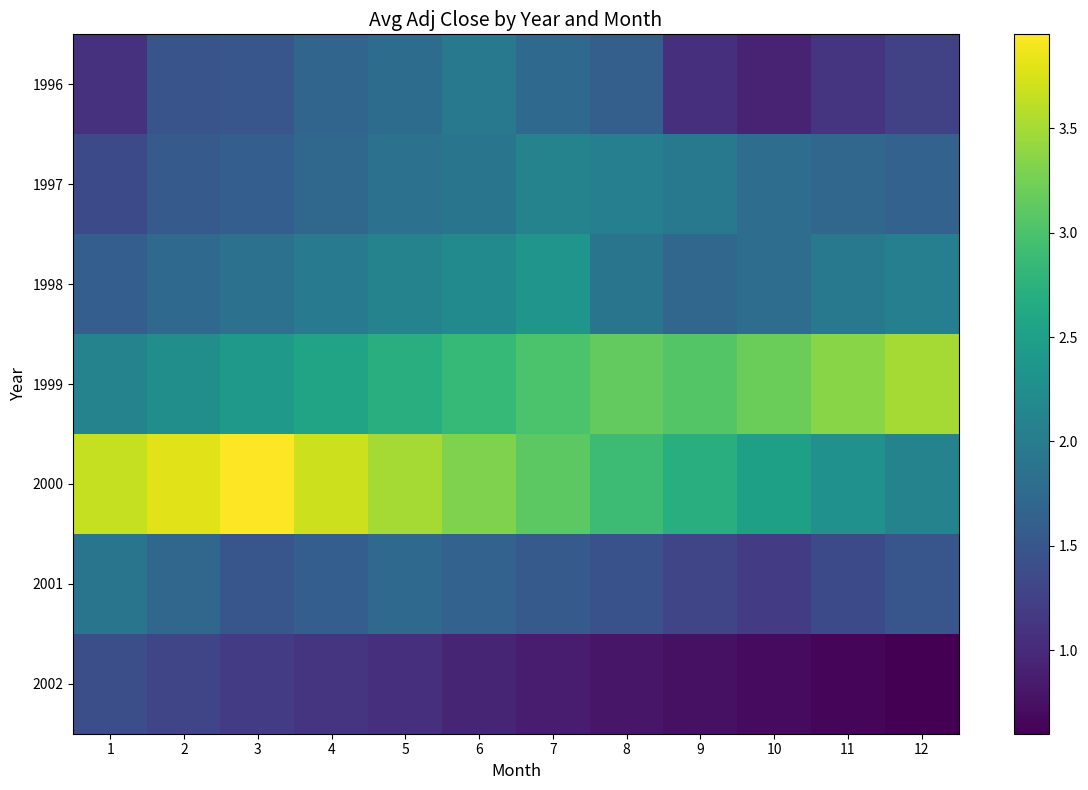

What is the spread (max minus min) of values at 7?

2.2